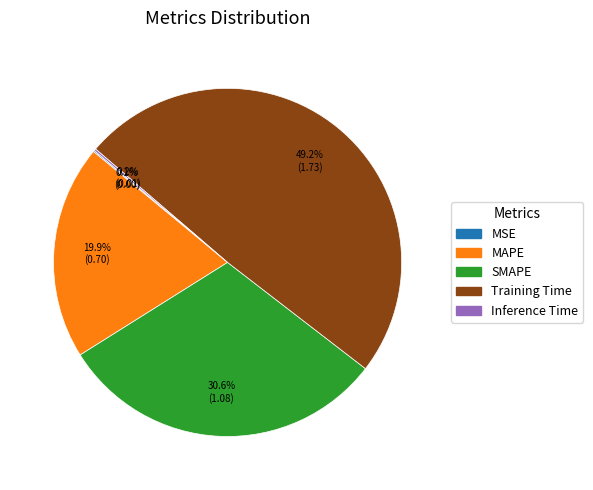

True or false: Training Time accounts for 49% of the total.

True